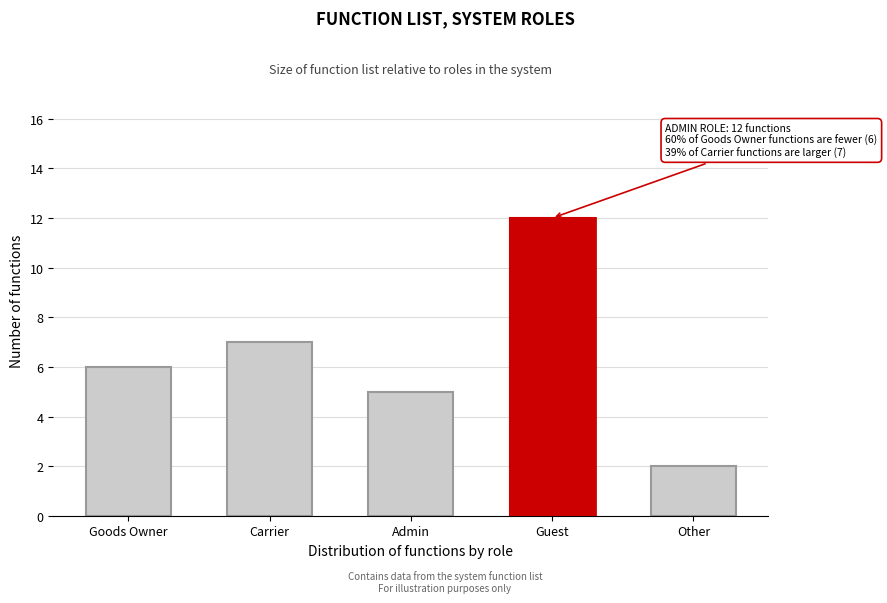

Reading left to right, transcribe all the data shown in this chart.

Goods Owner=6	Carrier=7	Admin=5	Guest=12	Other=2